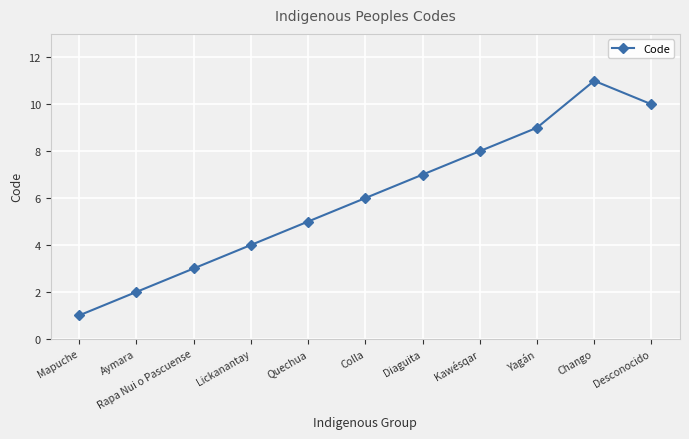

How many lines are shown in the chart?

1